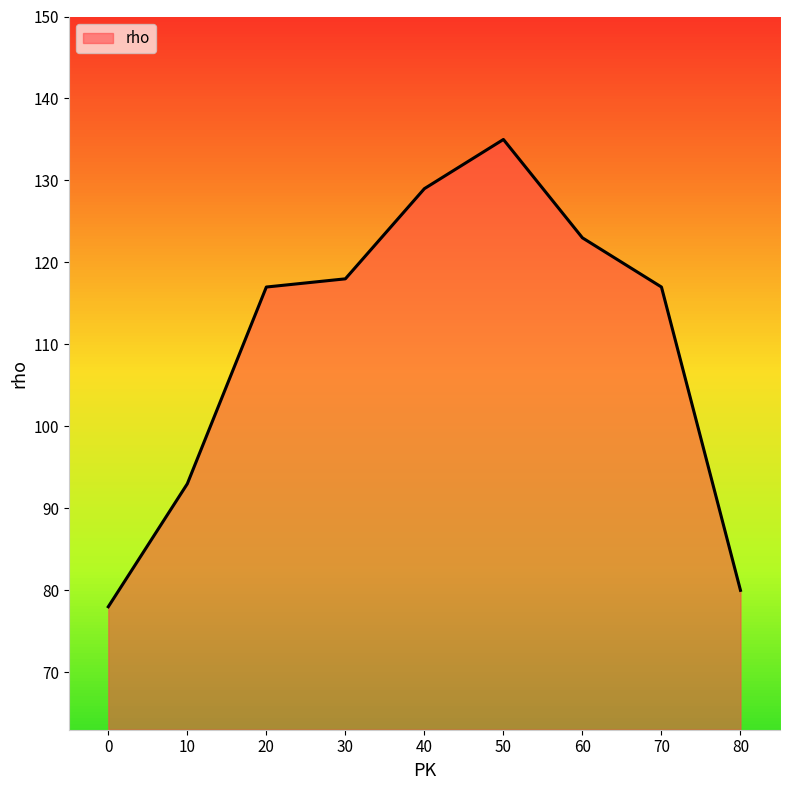

Reading left to right, list all the values displayed in this chart.

0=78	10=93	20=117	30=118	40=129	50=135	60=123	70=117	80=80